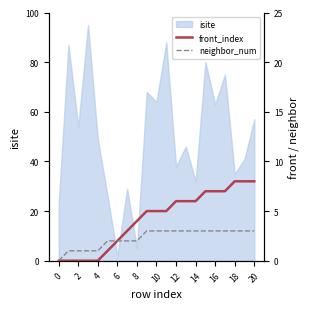

True or false: neighbor_num has a value of 3 at 20.

True